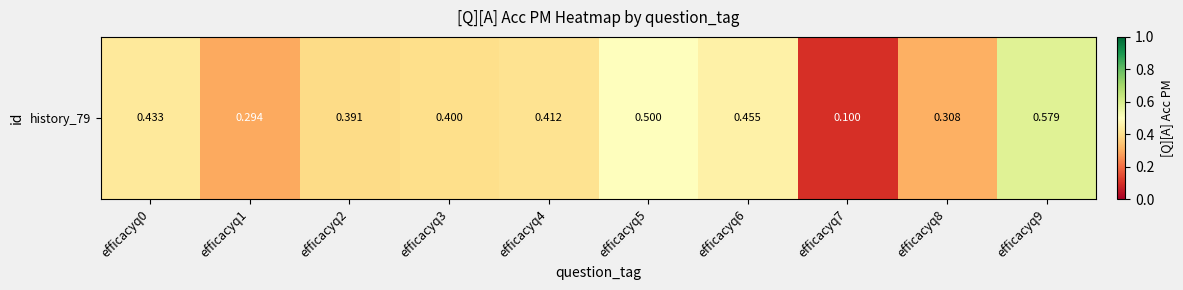

Reading left to right, extract all data points from this chart.

0.4	0.3	0.4	0.4	0.4	0.5	0.5	0.1	0.3	0.6